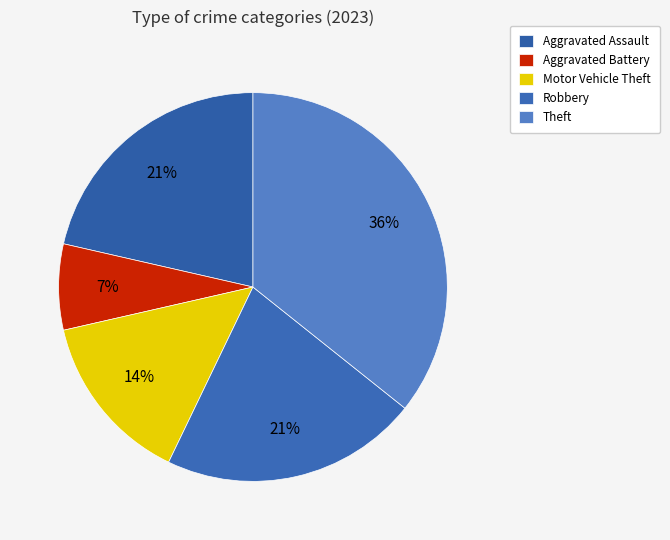

Rank the categories by value from highest to lowest.

Theft, Aggravated Assault, Robbery, Motor Vehicle Theft, Aggravated Battery